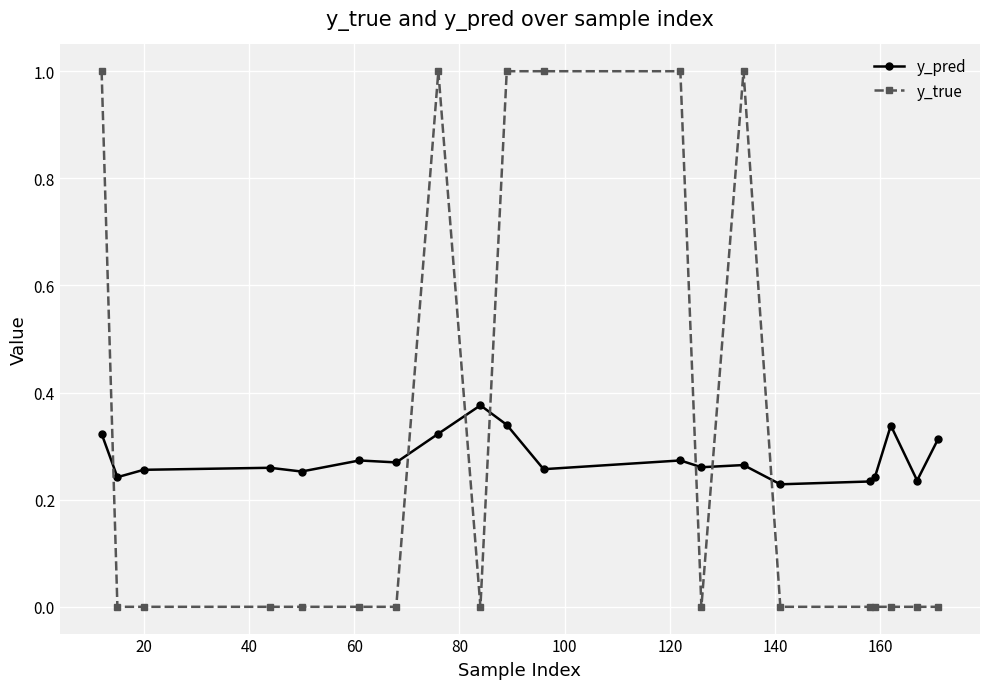

List the series in order of their peak value, lowest first.

y_pred, y_true